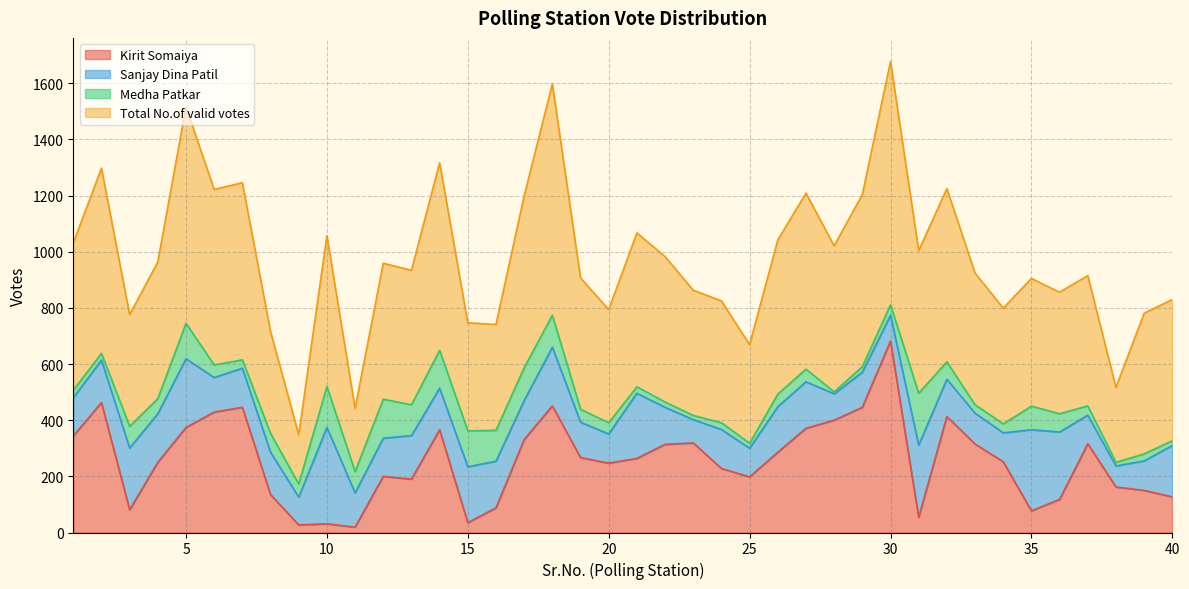

True or false: Kirit Somaiya and Total No.of valid votes intersect in this chart.

False